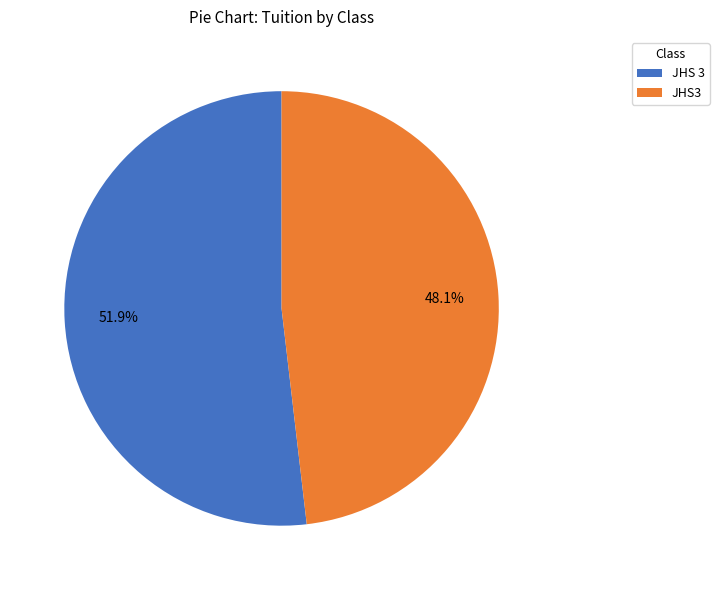

Which has a higher value, JHS3 or JHS 3?

JHS 3